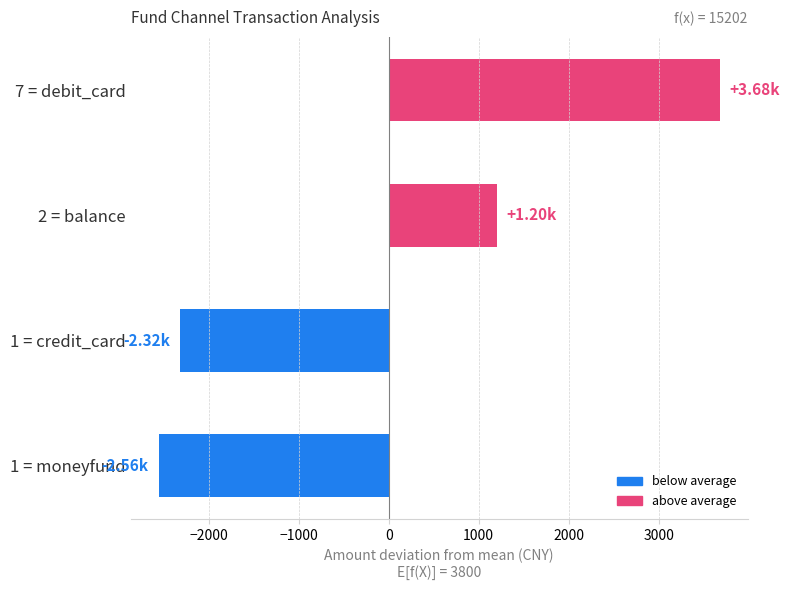

List the labels in order of value, largest first.

7 = debit_card, 2 = balance, 1 = credit_card, 1 = moneyfund